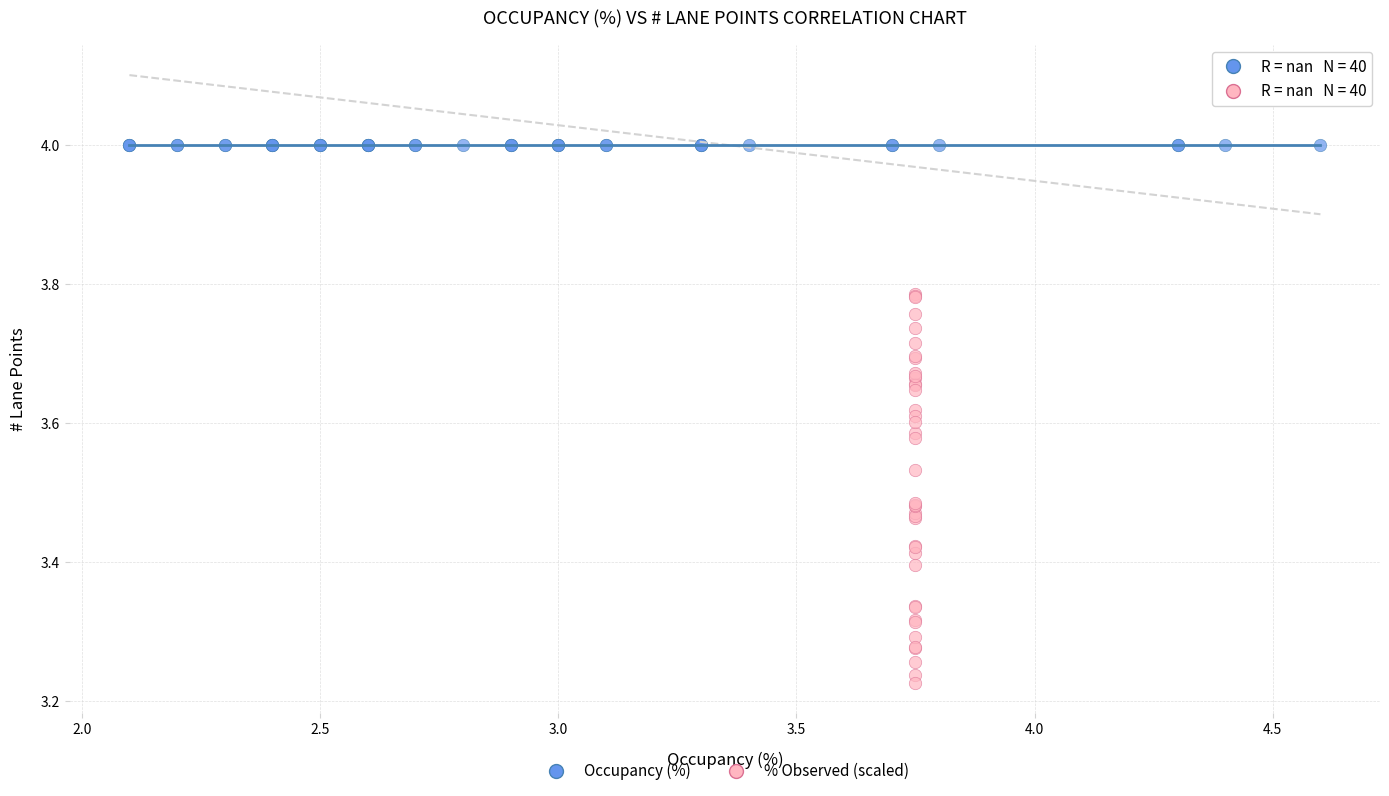

Which series reaches the maximum Y coordinate?

Occupancy (%)